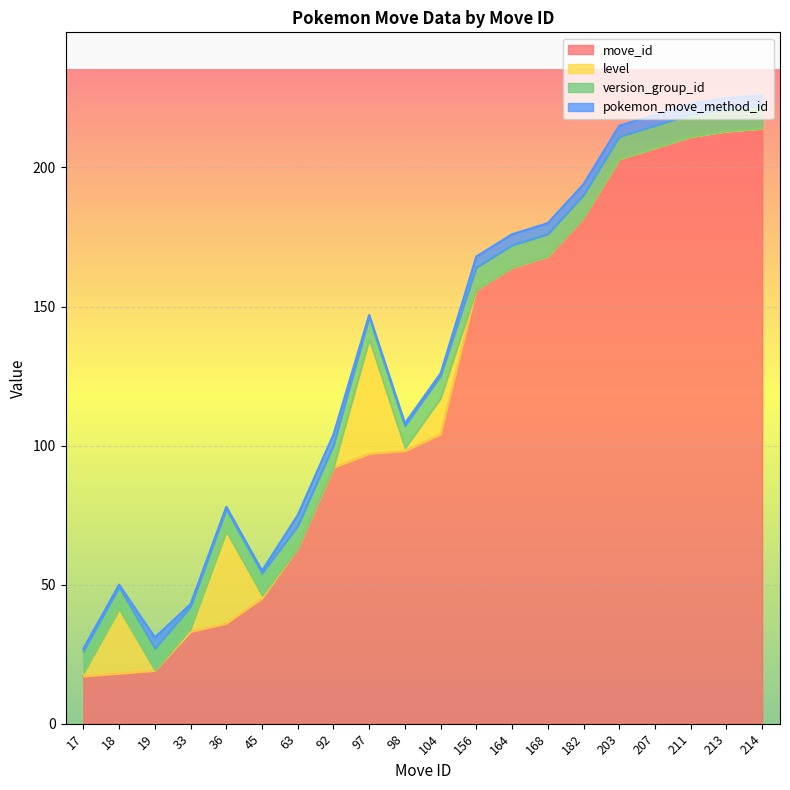

Which category has the highest value across all series?

214